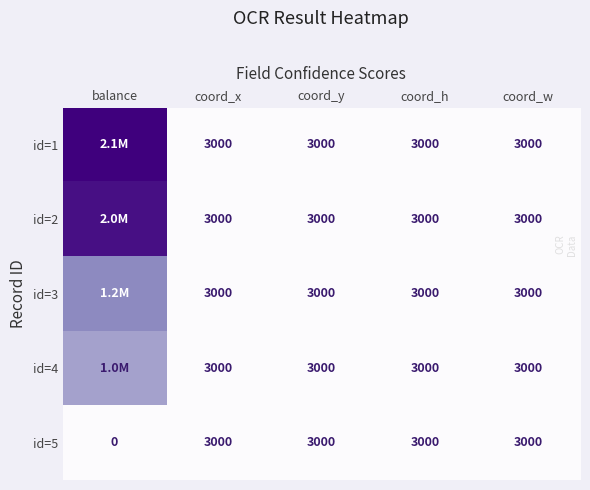

What is the total value across all series at coord_y?

15000